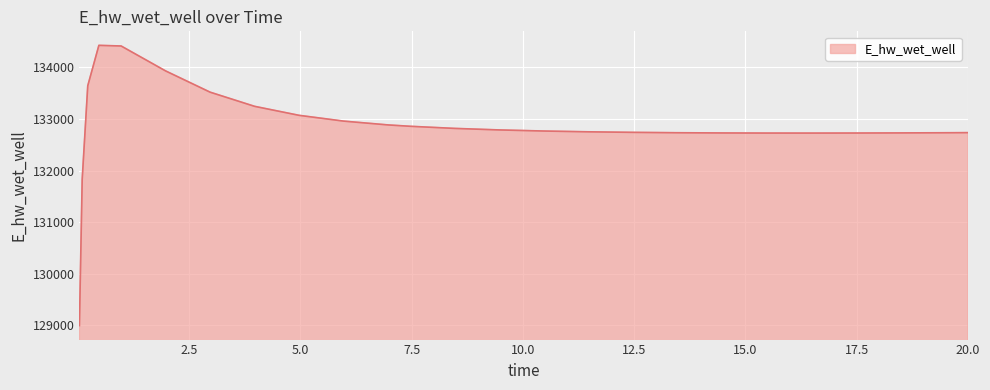

What is the difference between the maximum and minimum values?

5432.3